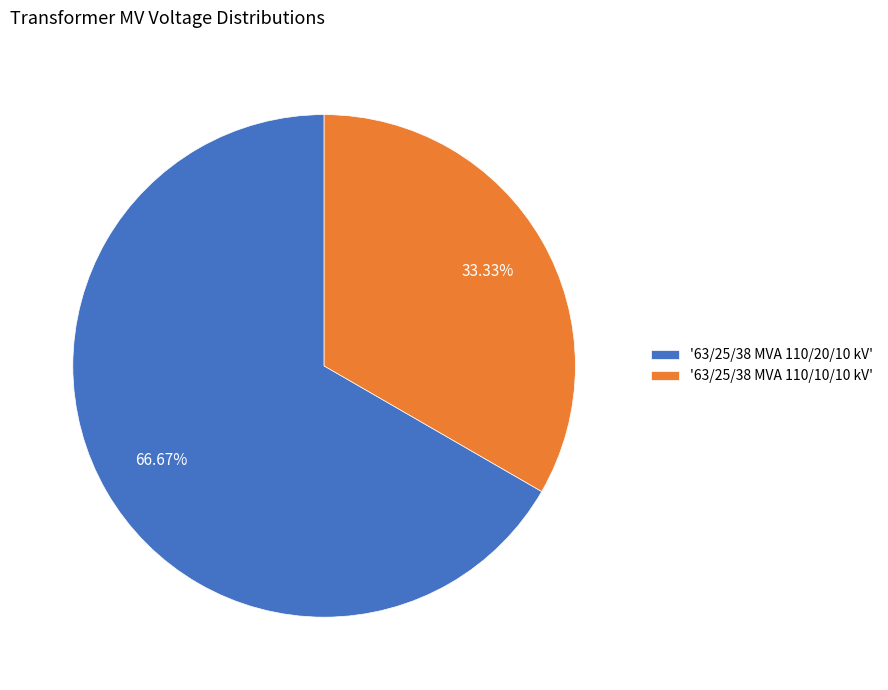

How many slices are in this pie chart?

2